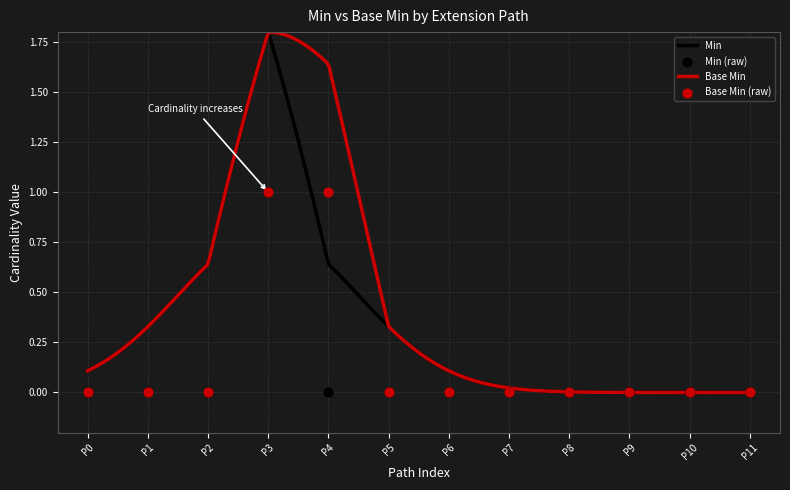

Which series reaches the maximum Y coordinate?

Min